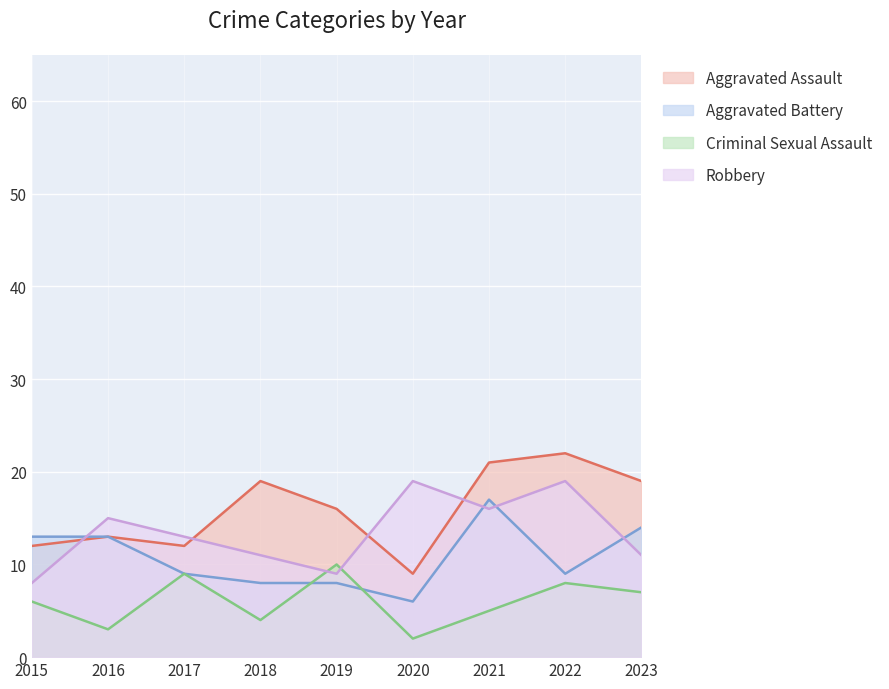

Does the chart display data point markers on the line(s)?

No